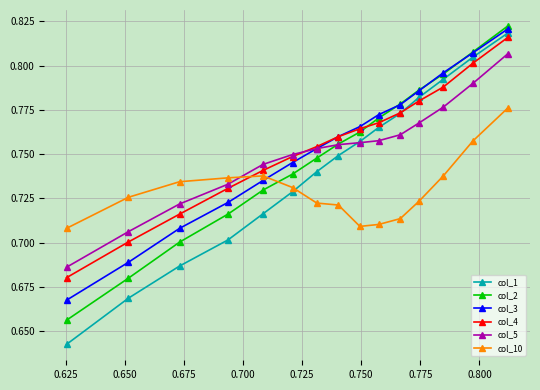

True or false: col_1 has more than 2 points higher than both neighbors.

False